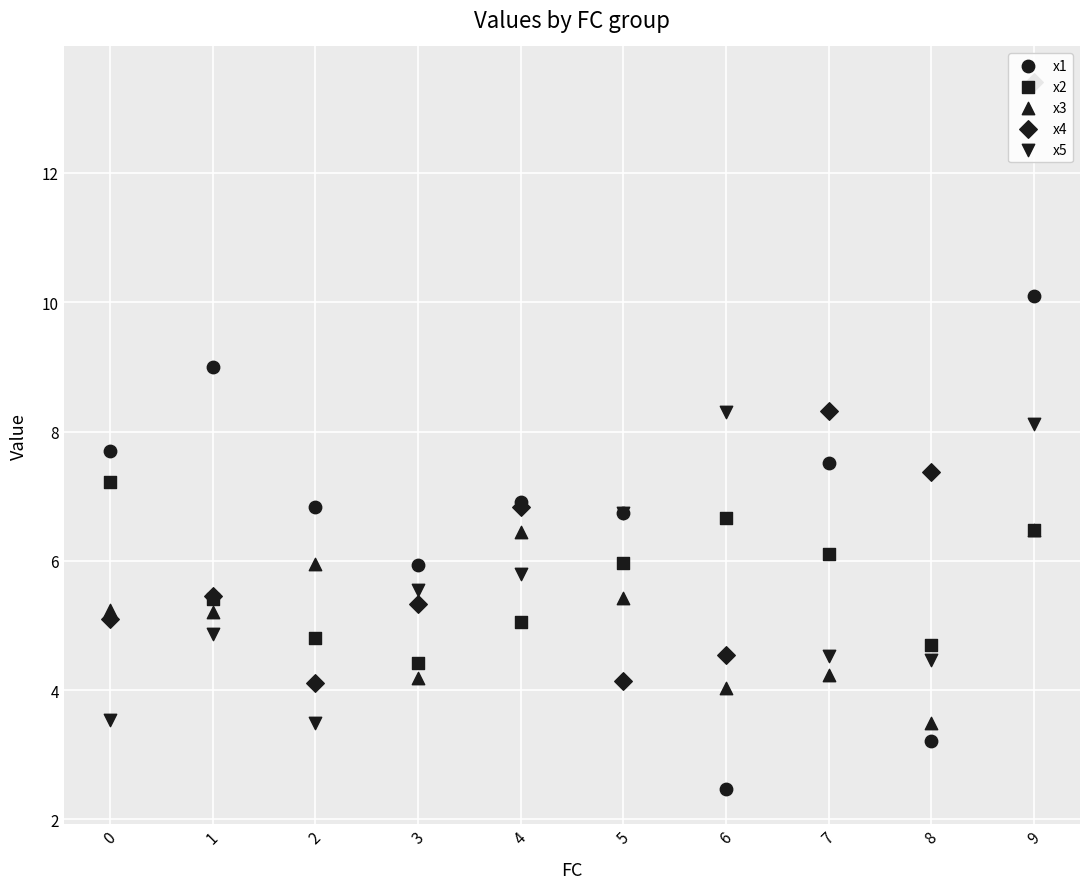

At which category is the sum across all series the highest?

9